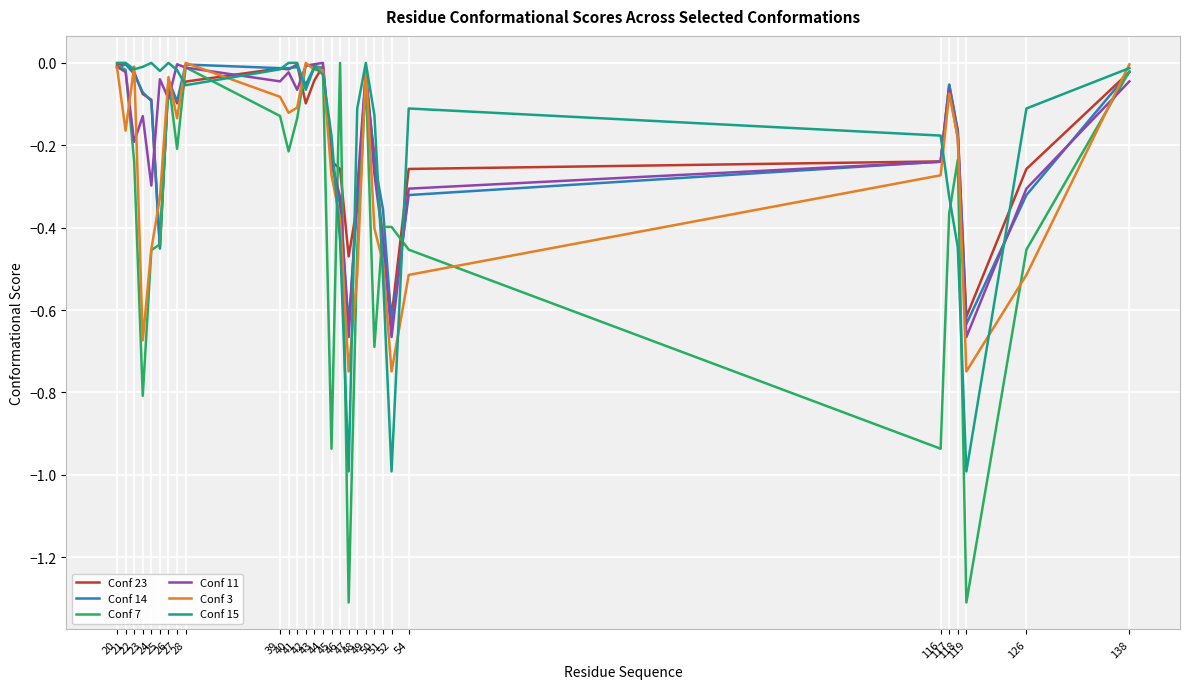

What is the sum of all Conf 7 values?

-10.7